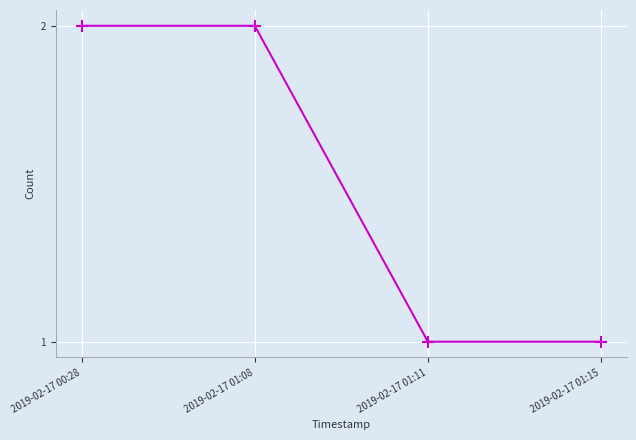

What is the sum of the values at 2019-02-17 00:28 and 2019-02-17 01:11?

3